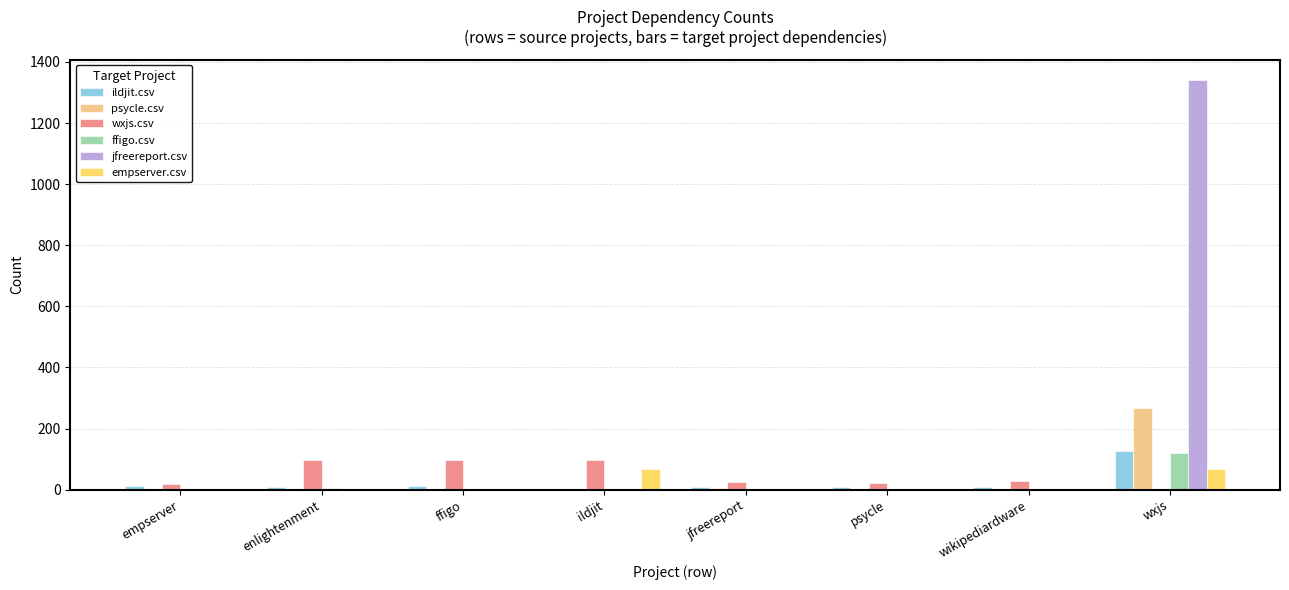

Count the number of data series in this chart.

6